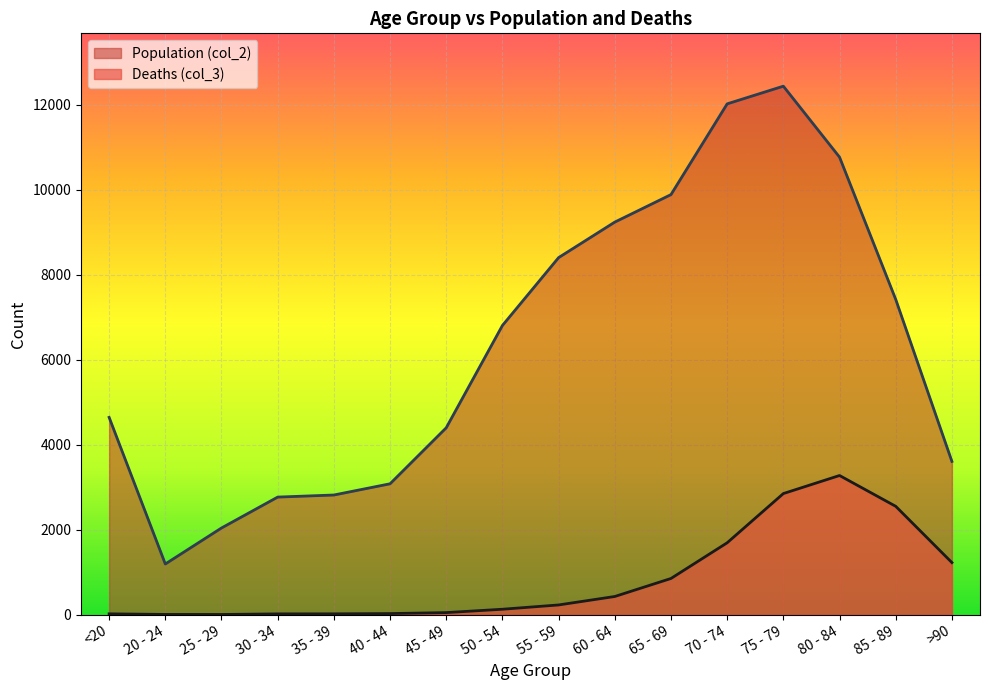

Rank the series by their maximum value, from lowest to highest.

Deaths (col_3), Population (col_2)